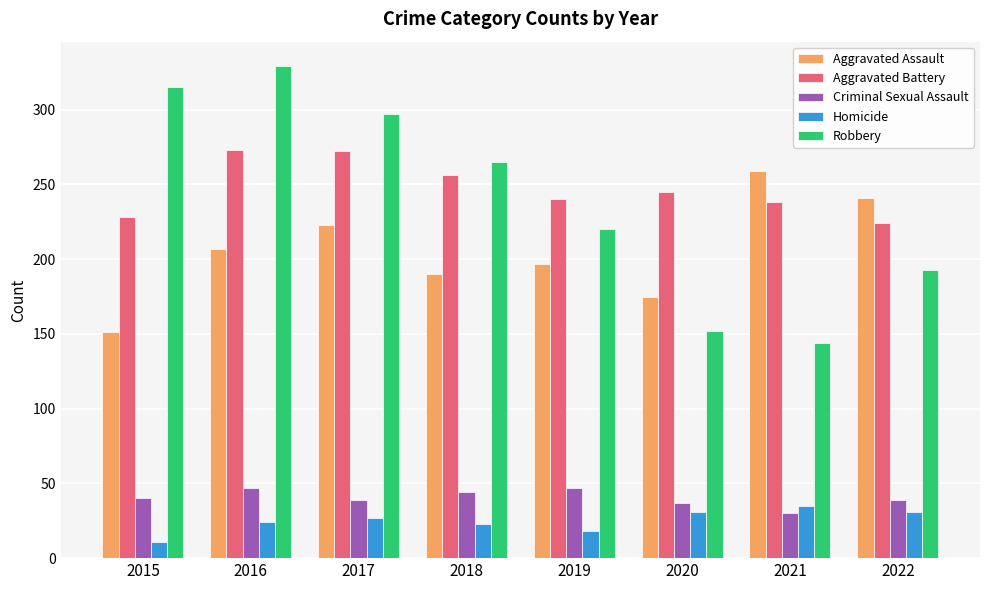

Which series changed the most between 2015 and 2019?

Robbery